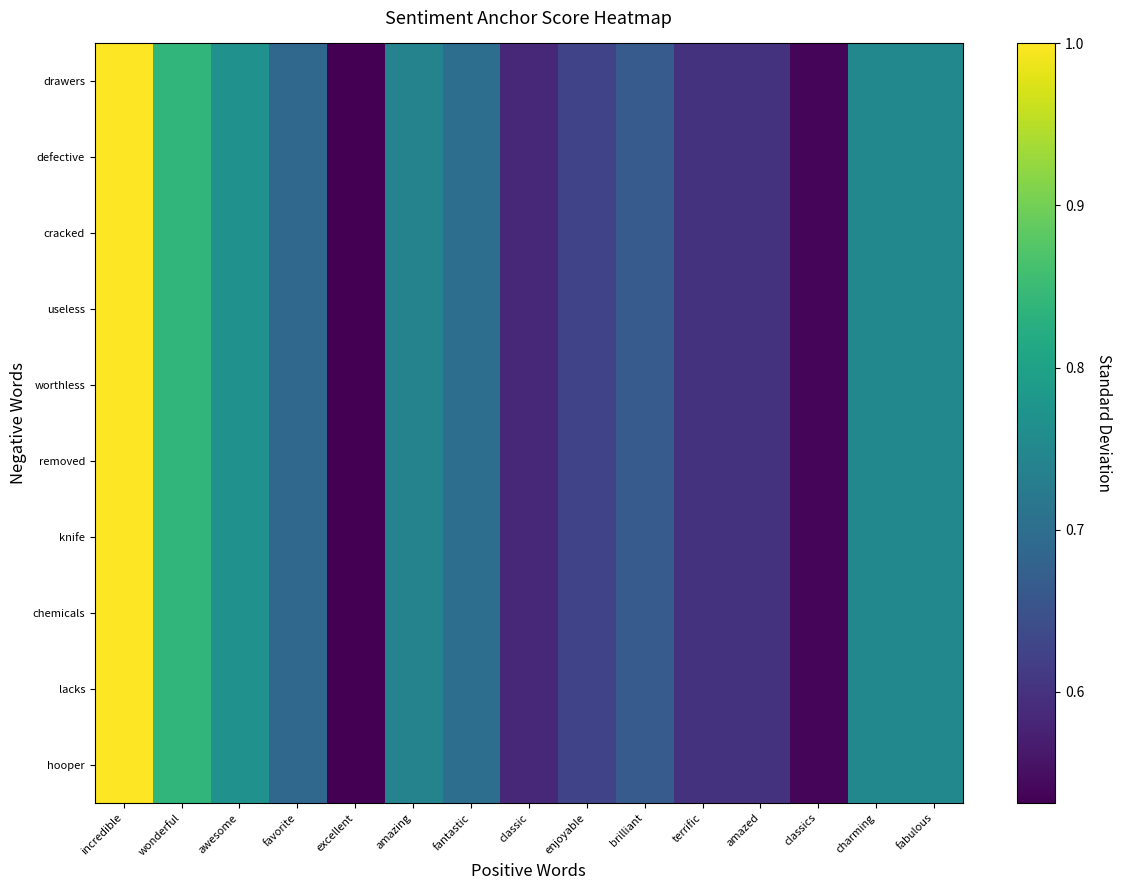

Reading right to left, transcribe all the data shown in this chart.

drawers: fabulous=0.8	charming=0.8	classics=0.5	amazed=0.6	terrific=0.6	brilliant=0.7	enjoyable=0.6	classic=0.6	fantastic=0.7	amazing=0.7	excellent=0.5	favorite=0.7	awesome=0.8	wonderful=0.8	incredible=1.0
defective: fabulous=0.8	charming=0.8	classics=0.5	amazed=0.6	terrific=0.6	brilliant=0.7	enjoyable=0.6	classic=0.6	fantastic=0.7	amazing=0.7	excellent=0.5	favorite=0.7	awesome=0.8	wonderful=0.8	incredible=1.0
cracked: fabulous=0.8	charming=0.8	classics=0.5	amazed=0.6	terrific=0.6	brilliant=0.7	enjoyable=0.6	classic=0.6	fantastic=0.7	amazing=0.7	excellent=0.5	favorite=0.7	awesome=0.8	wonderful=0.8	incredible=1.0
useless: fabulous=0.8	charming=0.8	classics=0.5	amazed=0.6	terrific=0.6	brilliant=0.7	enjoyable=0.6	classic=0.6	fantastic=0.7	amazing=0.7	excellent=0.5	favorite=0.7	awesome=0.8	wonderful=0.8	incredible=1.0
worthless: fabulous=0.8	charming=0.8	classics=0.5	amazed=0.6	terrific=0.6	brilliant=0.7	enjoyable=0.6	classic=0.6	fantastic=0.7	amazing=0.7	excellent=0.5	favorite=0.7	awesome=0.8	wonderful=0.8	incredible=1.0
removed: fabulous=0.8	charming=0.8	classics=0.5	amazed=0.6	terrific=0.6	brilliant=0.7	enjoyable=0.6	classic=0.6	fantastic=0.7	amazing=0.7	excellent=0.5	favorite=0.7	awesome=0.8	wonderful=0.8	incredible=1.0
knife: fabulous=0.8	charming=0.8	classics=0.5	amazed=0.6	terrific=0.6	brilliant=0.7	enjoyable=0.6	classic=0.6	fantastic=0.7	amazing=0.7	excellent=0.5	favorite=0.7	awesome=0.8	wonderful=0.8	incredible=1.0
chemicals: fabulous=0.8	charming=0.8	classics=0.5	amazed=0.6	terrific=0.6	brilliant=0.7	enjoyable=0.6	classic=0.6	fantastic=0.7	amazing=0.7	excellent=0.5	favorite=0.7	awesome=0.8	wonderful=0.8	incredible=1.0
lacks: fabulous=0.8	charming=0.8	classics=0.5	amazed=0.6	terrific=0.6	brilliant=0.7	enjoyable=0.6	classic=0.6	fantastic=0.7	amazing=0.7	excellent=0.5	favorite=0.7	awesome=0.8	wonderful=0.8	incredible=1.0
hooper: fabulous=0.8	charming=0.8	classics=0.5	amazed=0.6	terrific=0.6	brilliant=0.7	enjoyable=0.6	classic=0.6	fantastic=0.7	amazing=0.7	excellent=0.5	favorite=0.7	awesome=0.8	wonderful=0.8	incredible=1.0